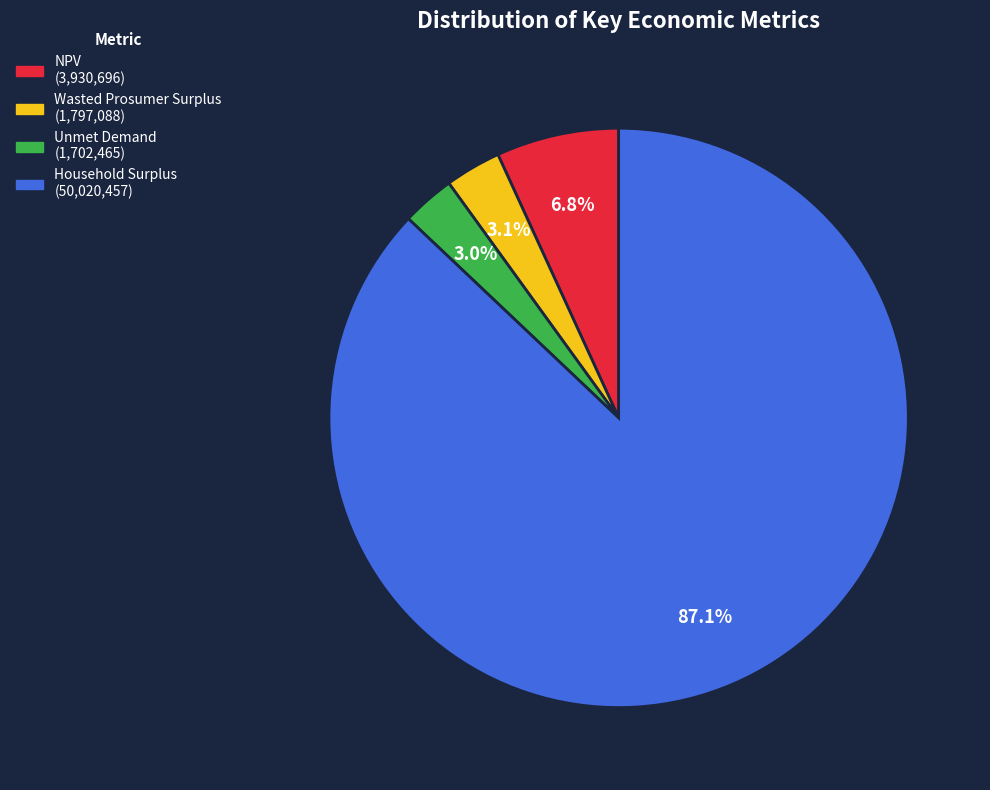

Is NPV the majority of the pie?

No